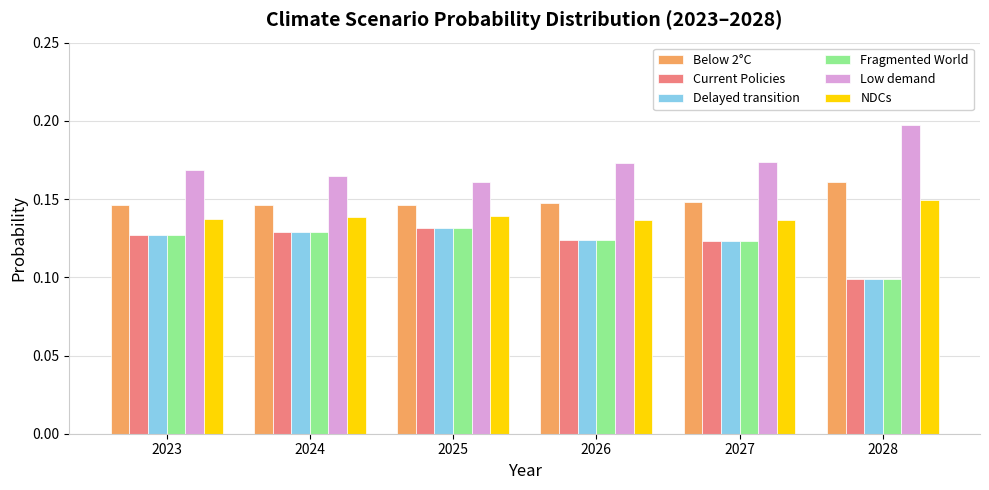

Which category has the highest value in the Fragmented World series?

2025